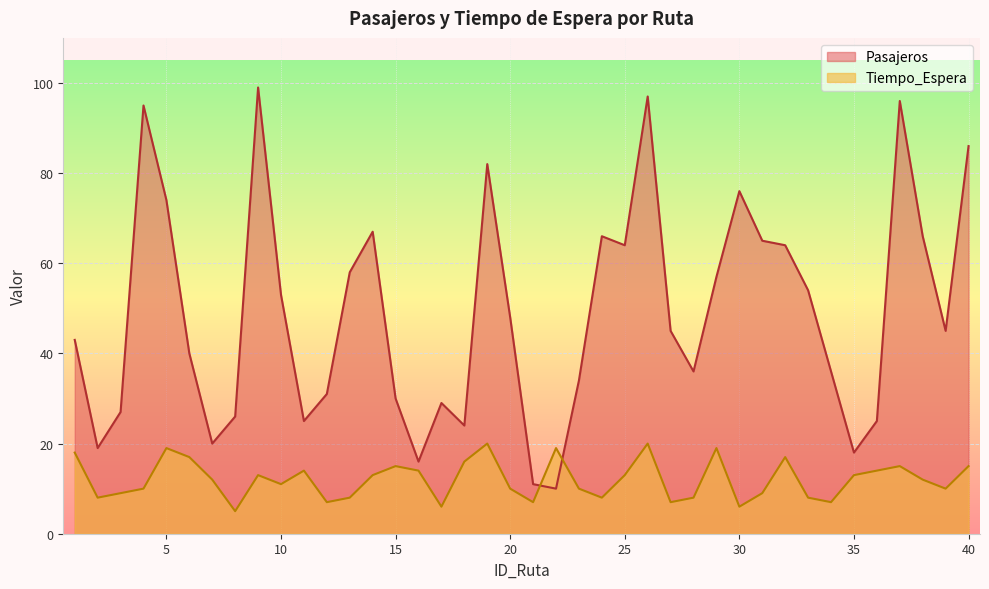

How many lines are shown in the chart?

2